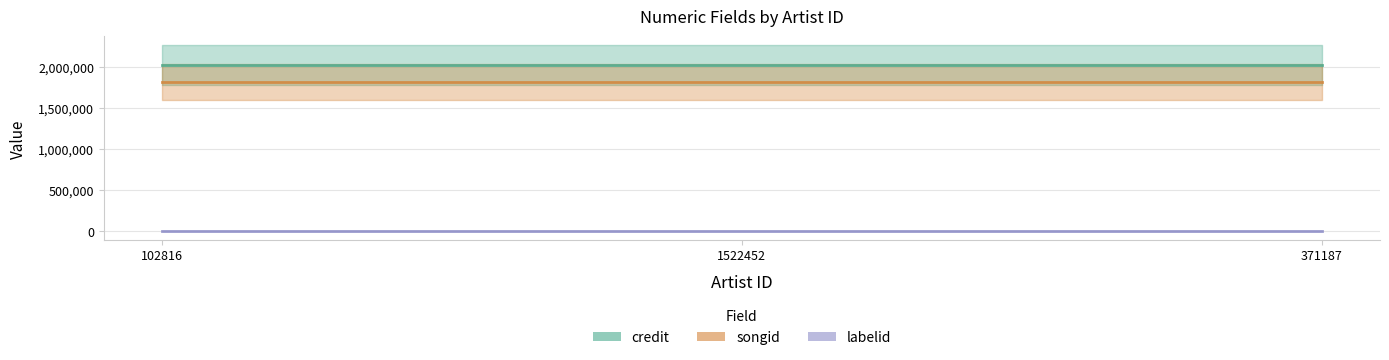

Reading left to right, extract all data points from this chart.

credit: 102816=2018670	1522452=2018670	371187=2018670
songid: 102816=1819645	1522452=1819645	371187=1819645
labelid: 102816=6056	1522452=6056	371187=6056